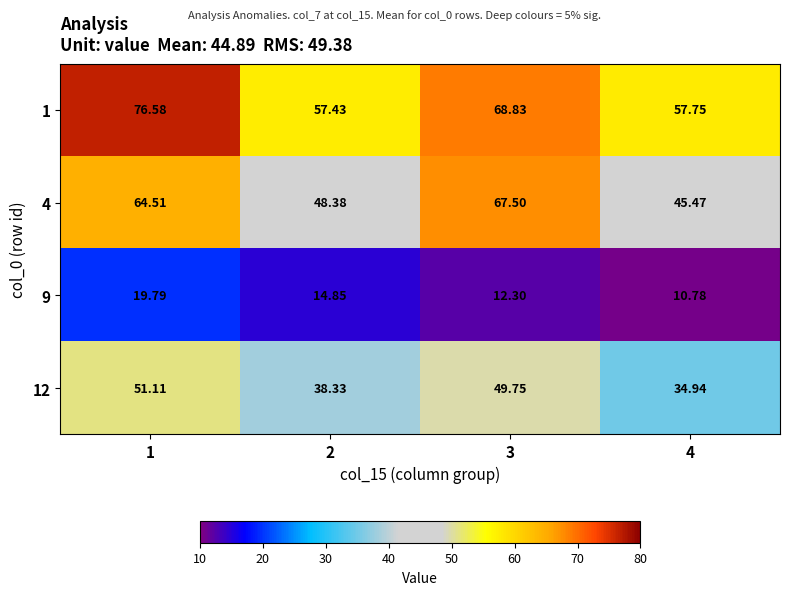

How many data points in 4 are less than 64?

2